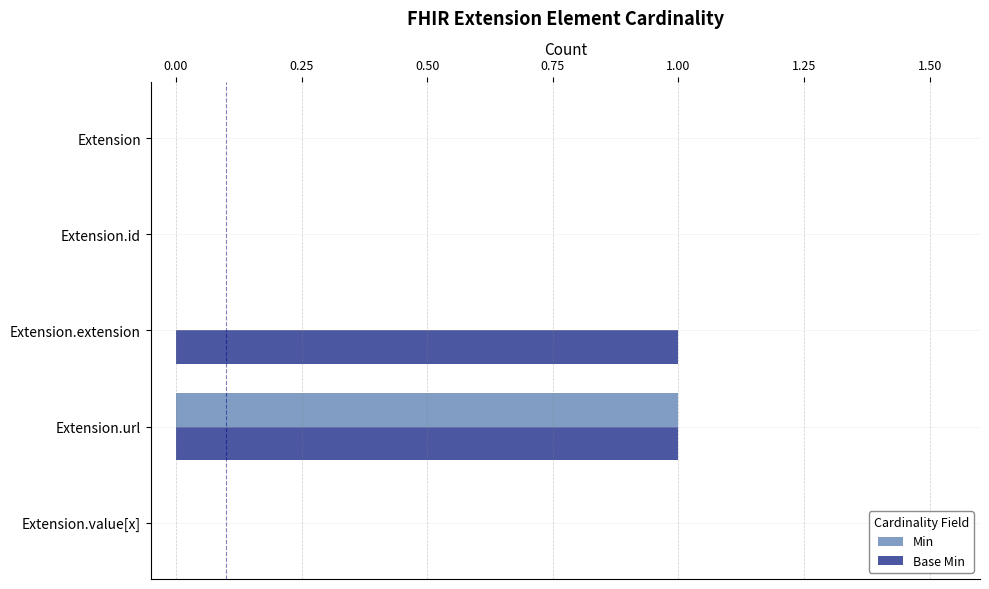

True or false: Base Min has a value of 2 at Extension.url.

False